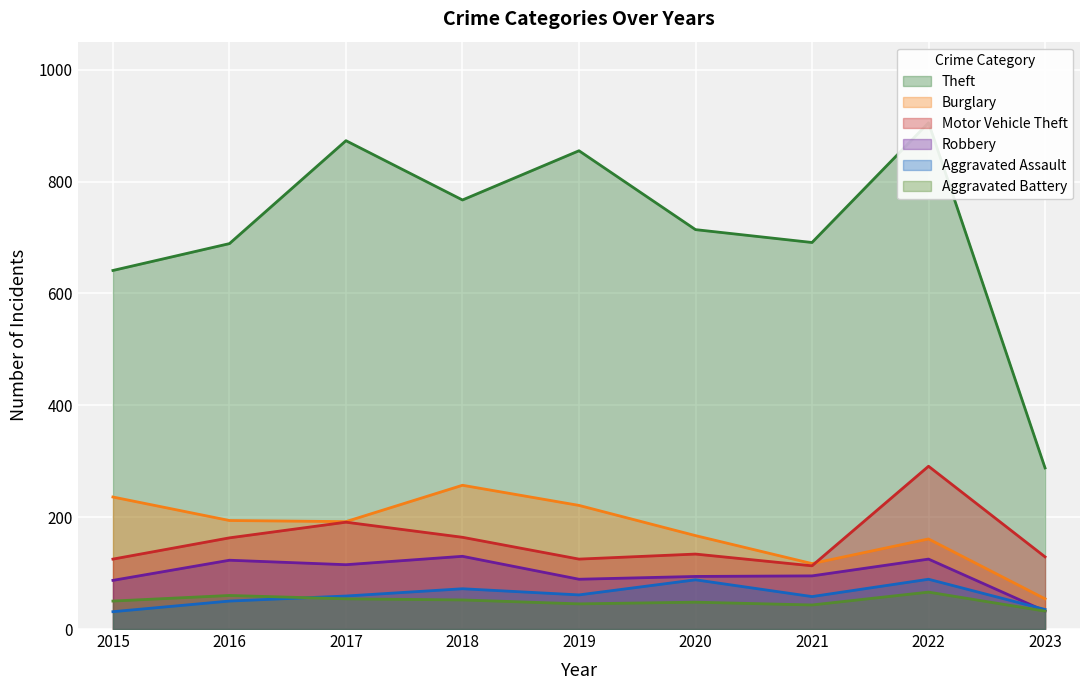

What are all the series names shown in the legend?

Theft, Burglary, Motor Vehicle Theft, Robbery, Aggravated Assault, Aggravated Battery